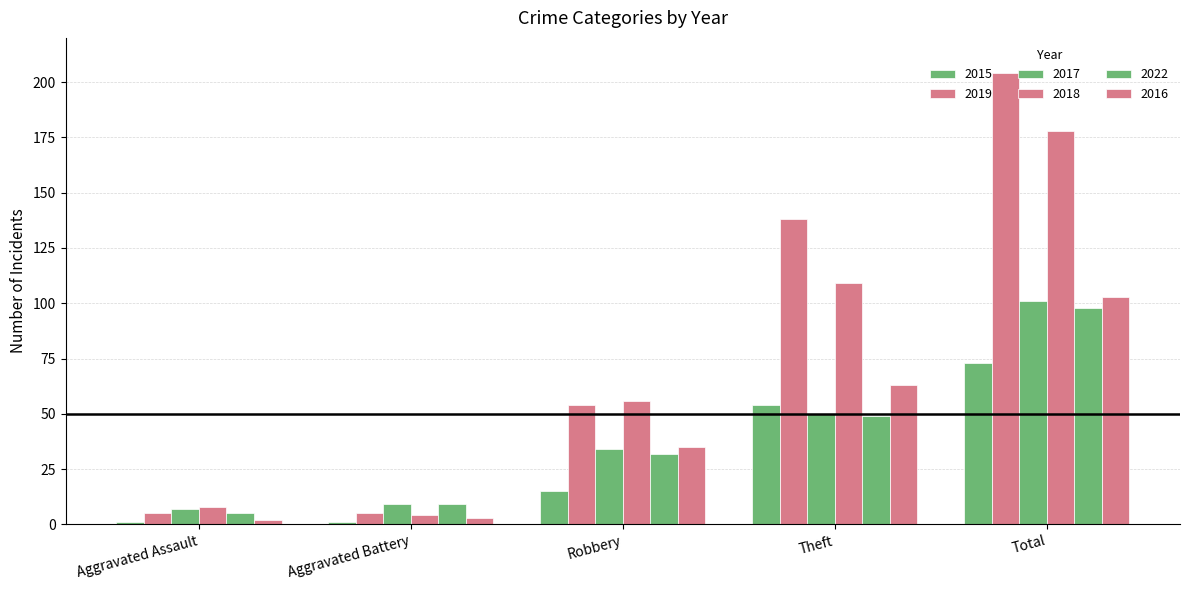

Reading left to right, what are all the values shown in this chart?

2015: Aggravated Assault=1	Aggravated Battery=1	Robbery=15	Theft=54	Total=73
2019: Aggravated Assault=5	Aggravated Battery=5	Robbery=54	Theft=138	Total=204
2017: Aggravated Assault=7	Aggravated Battery=9	Robbery=34	Theft=50	Total=101
2018: Aggravated Assault=8	Aggravated Battery=4	Robbery=56	Theft=109	Total=178
2022: Aggravated Assault=5	Aggravated Battery=9	Robbery=32	Theft=49	Total=98
2016: Aggravated Assault=2	Aggravated Battery=3	Robbery=35	Theft=63	Total=103